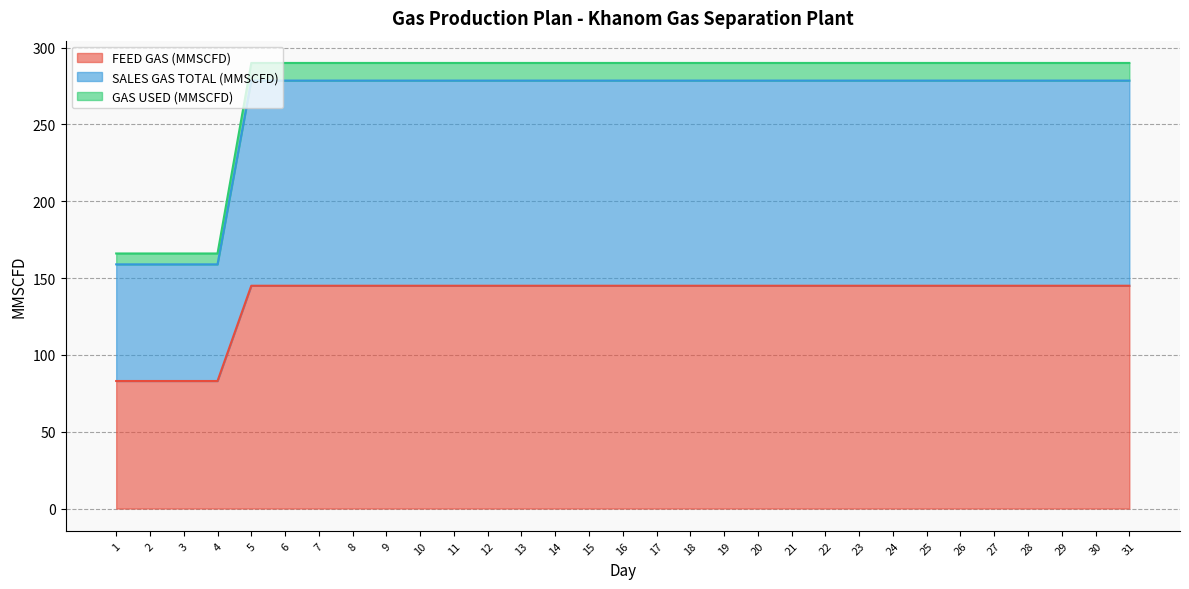

Reading left to right, extract all data points from this chart.

FEED GAS (MMSCFD): 1=83.0	2=83.0	3=83.0	4=83.0	5=145.0	6=145.0	7=145.0	8=145.0	9=145.0	10=145.0	11=145.0	12=145.0	13=145.0	14=145.0	15=145.0	16=145.0	17=145.0	18=145.0	19=145.0	20=145.0	21=145.0	22=145.0	23=145.0	24=145.0	25=145.0	26=145.0	27=145.0	28=145.0	29=145.0	30=145.0	31=145.0
SALES GAS TOTAL (MMSCFD): 1=158.9	2=158.9	3=158.9	4=158.9	5=278.5	6=278.5	7=278.5	8=278.5	9=278.5	10=278.5	11=278.5	12=278.5	13=278.5	14=278.5	15=278.5	16=278.5	17=278.5	18=278.5	19=278.5	20=278.5	21=278.5	22=278.5	23=278.5	24=278.5	25=278.5	26=278.5	27=278.5	28=278.5	29=278.5	30=278.5	31=278.5
GAS USED (MMSCFD): 1=166.0	2=166.0	3=166.0	4=166.0	5=290.0	6=290.0	7=290.0	8=290.0	9=290.0	10=290.0	11=290.0	12=290.0	13=290.0	14=290.0	15=290.0	16=290.0	17=290.0	18=290.0	19=290.0	20=290.0	21=290.0	22=290.0	23=290.0	24=290.0	25=290.0	26=290.0	27=290.0	28=290.0	29=290.0	30=290.0	31=290.0